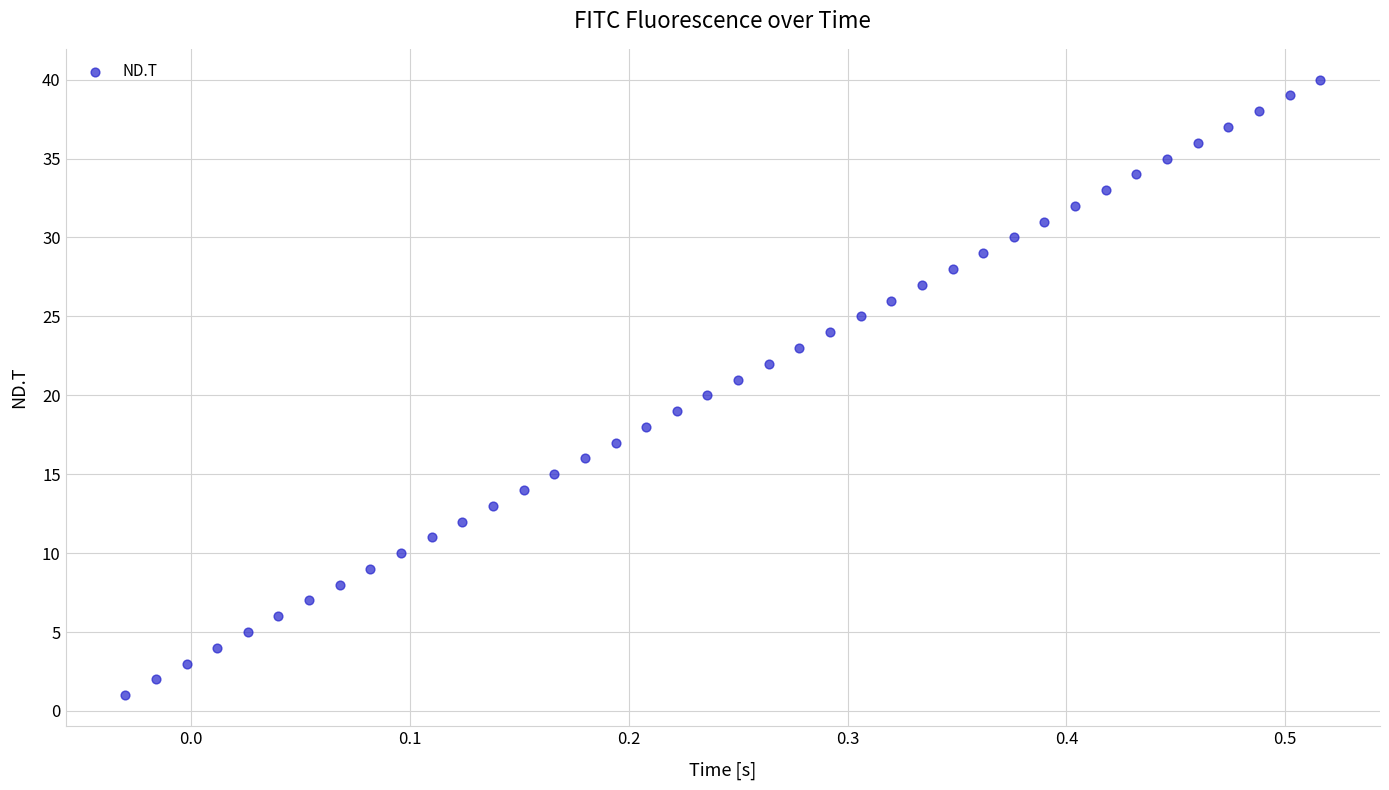

What is the range of Y values (max minus min)?

39